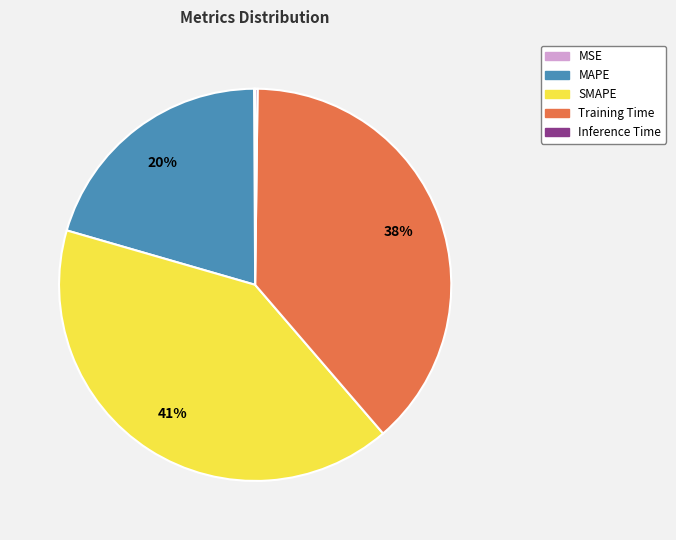

Which slice is the largest?

SMAPE